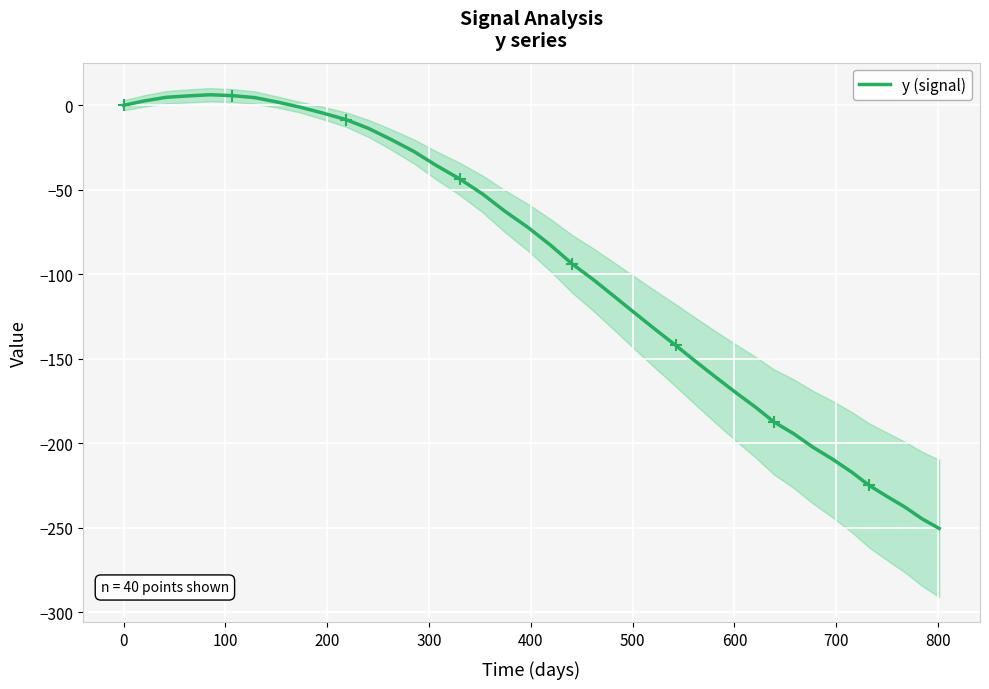

How many categories are shown in the chart?

40